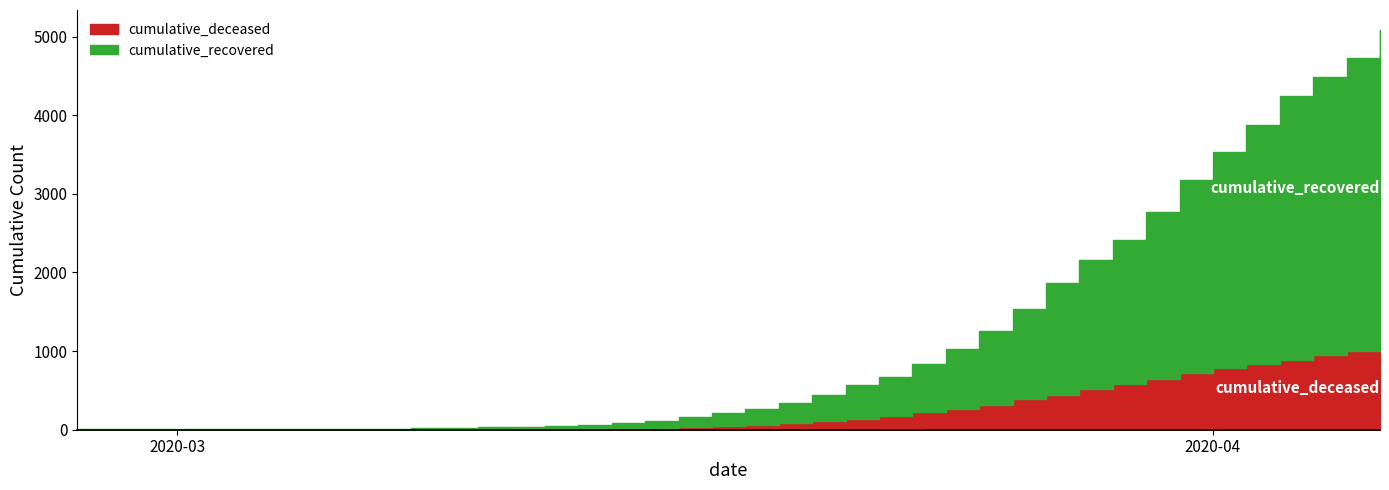

Which series changed the most between 2020-03-16 and 2020-04-06?

cumulative_recovered